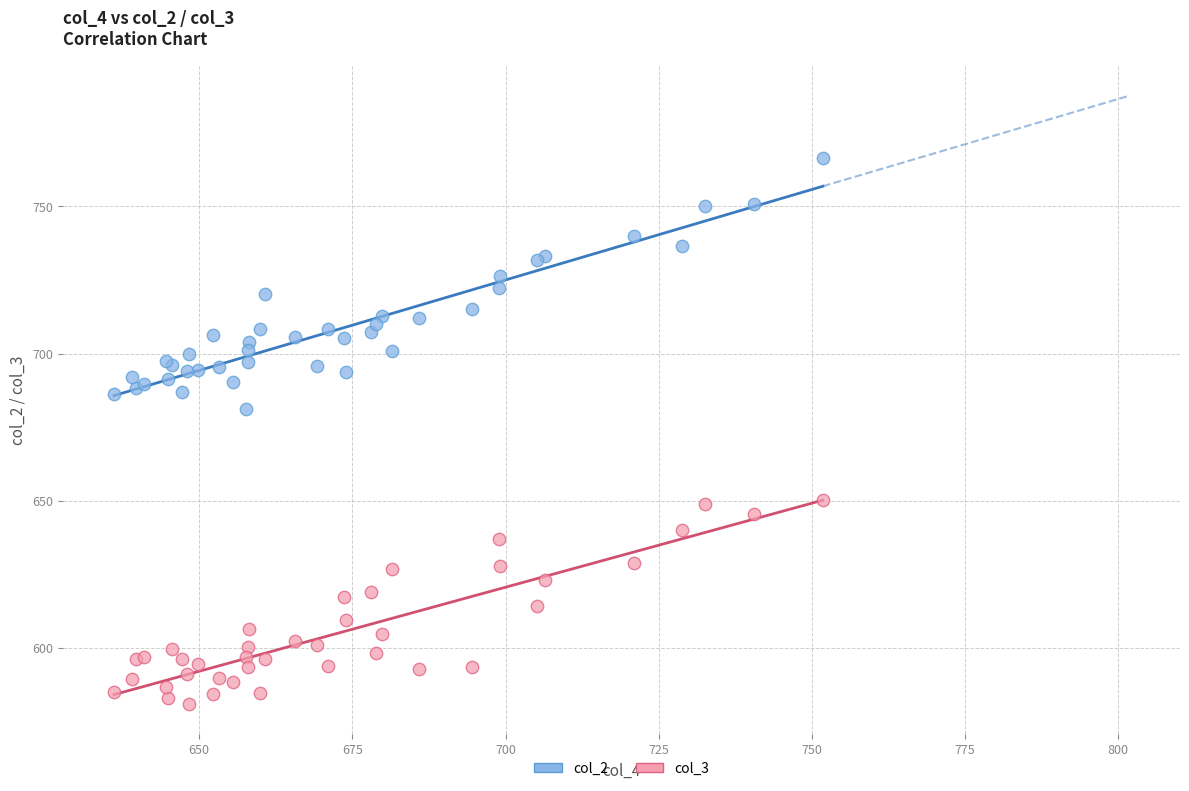

Across all series, what Y value is closest to 673?

681.1